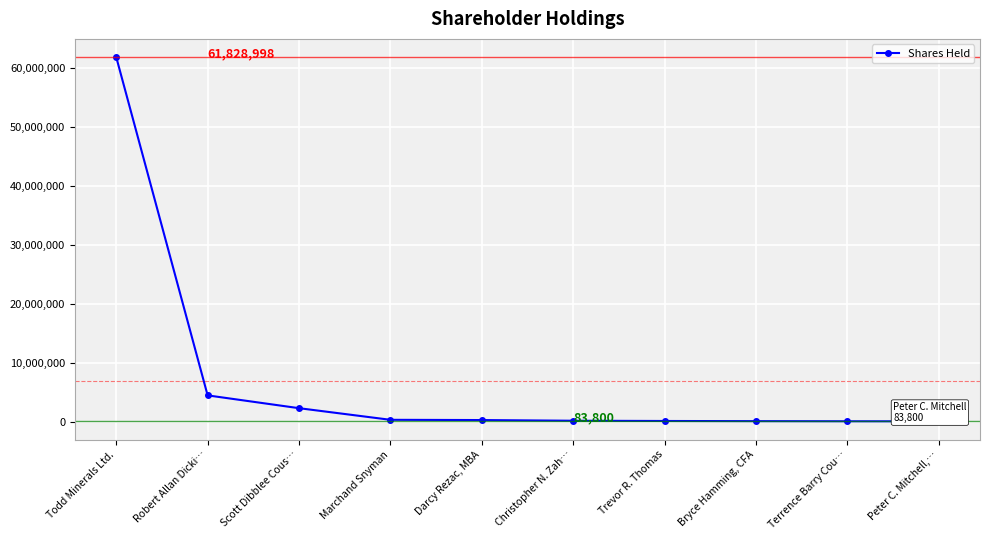

What is the difference between the second highest and minimum values?

4404550